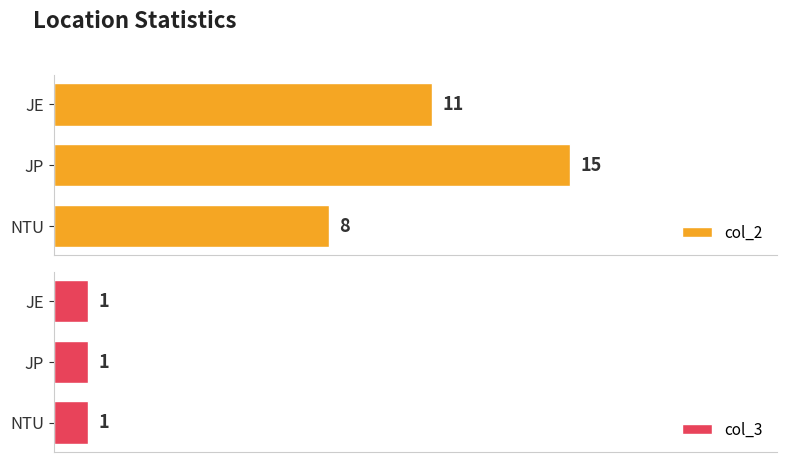

Rank the series by their average value, from lowest to highest.

col_3, col_2